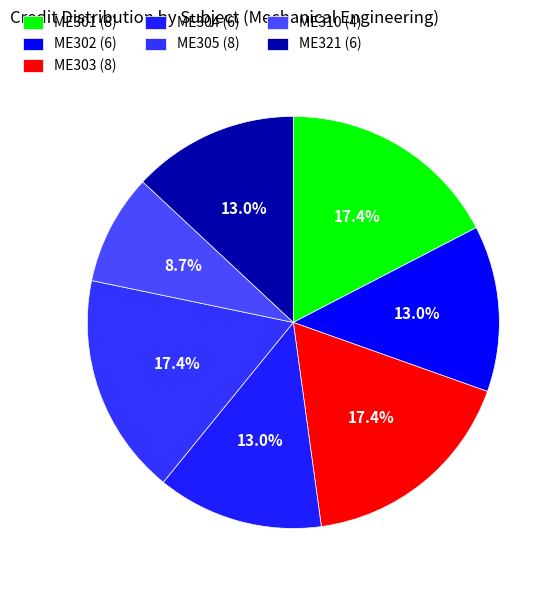

How many segments does this pie chart have?

7